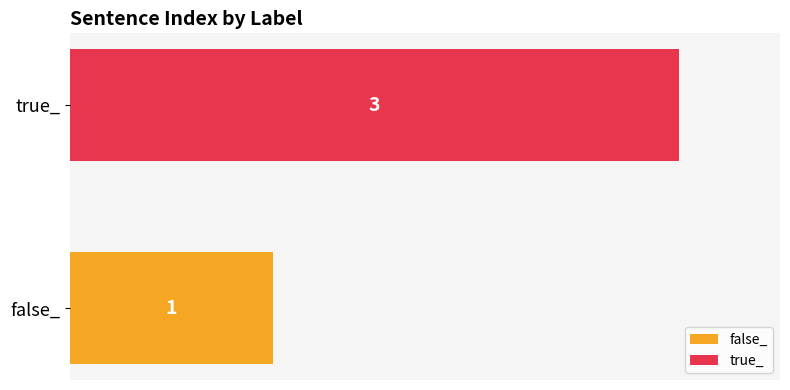

Rank the series by their average value, from lowest to highest.

false_, true_